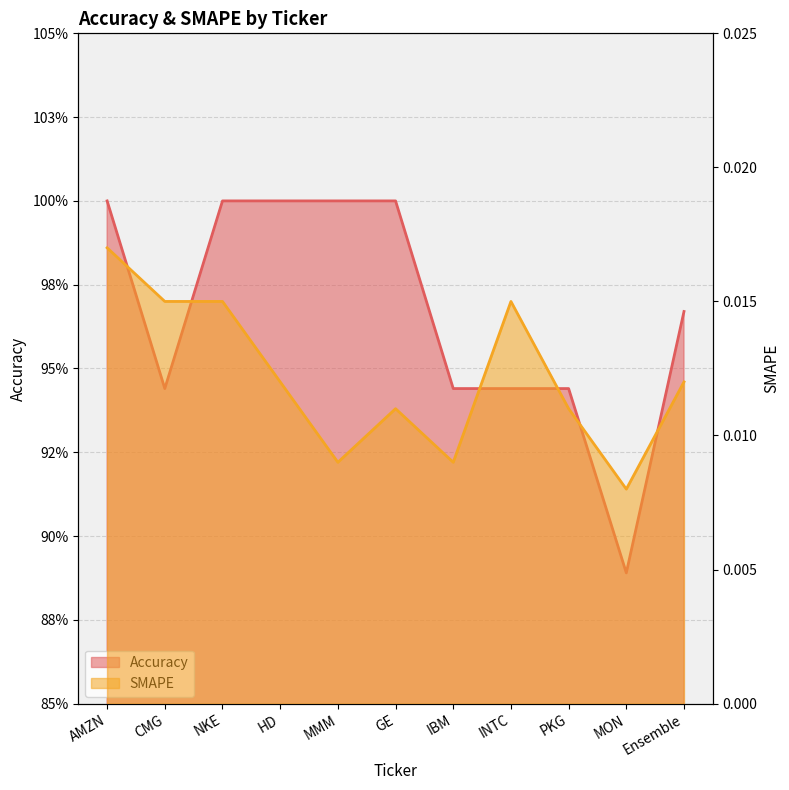

How many Accuracy values are between 0 and 1?

11